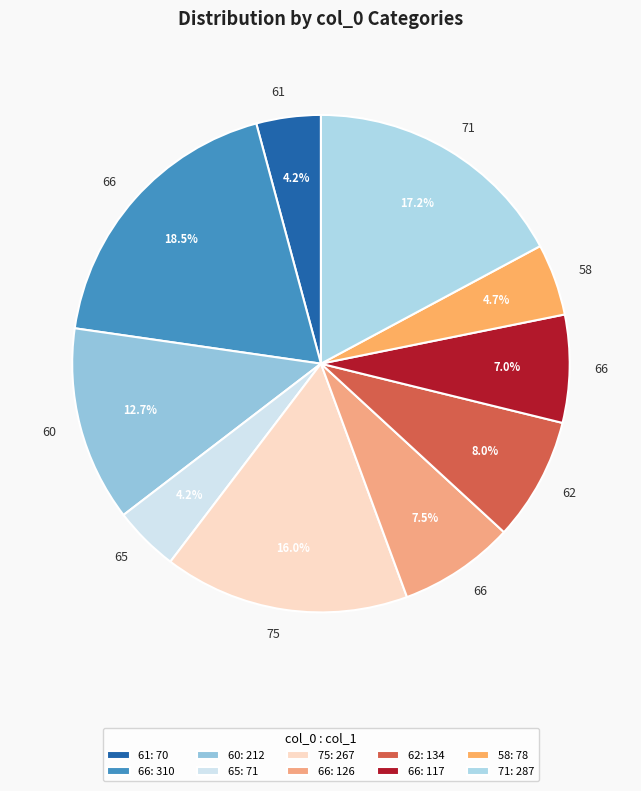

How many segments does this pie chart have?

10